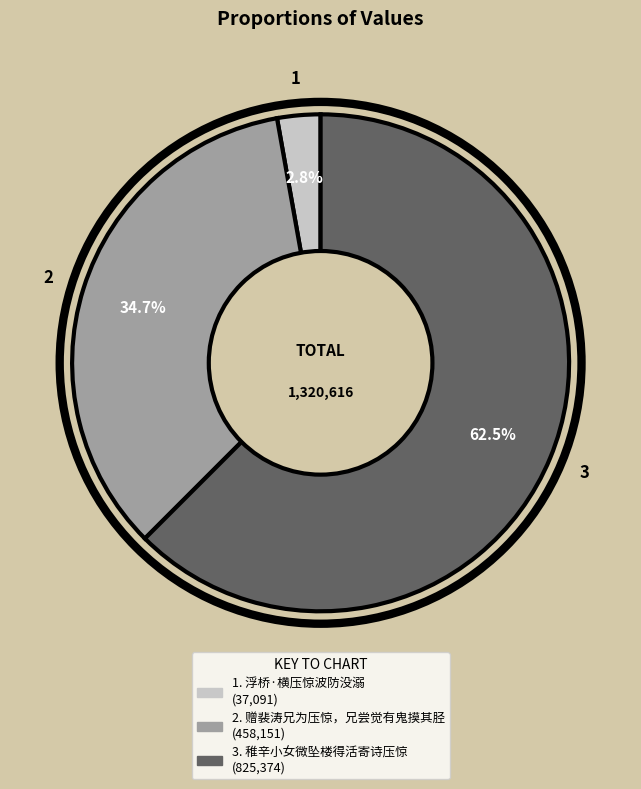

Does any single category account for the majority?

Yes